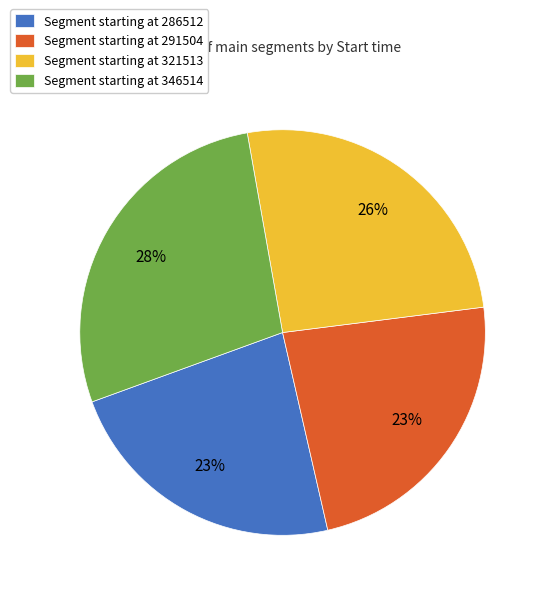

How many slices are in this pie chart?

4